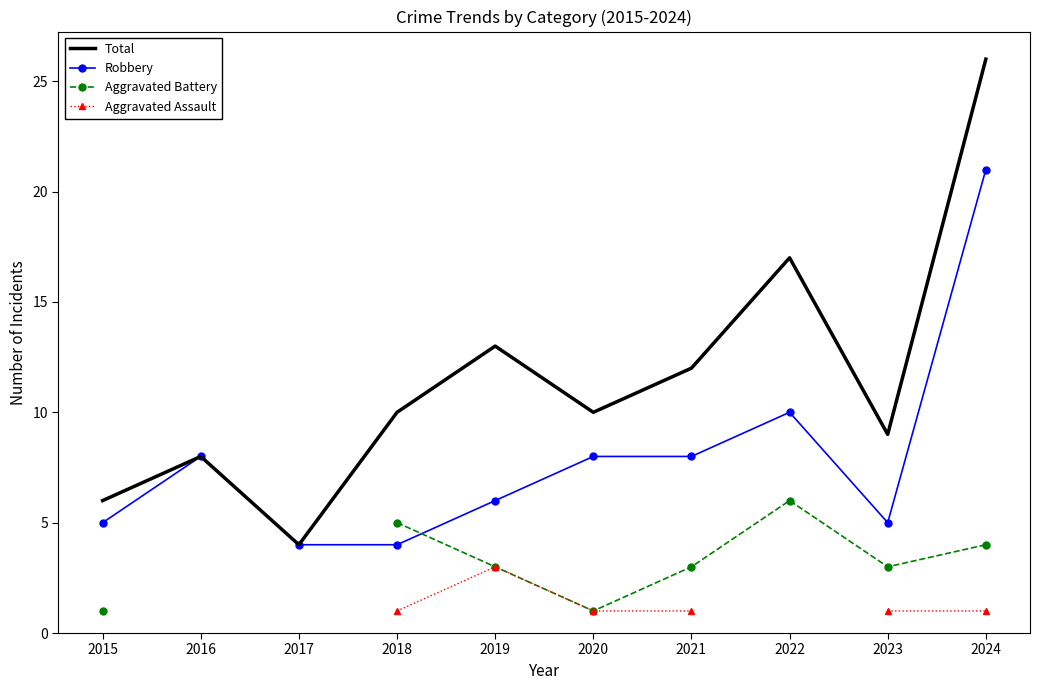

What is the total value across all series at 2018?

20.0